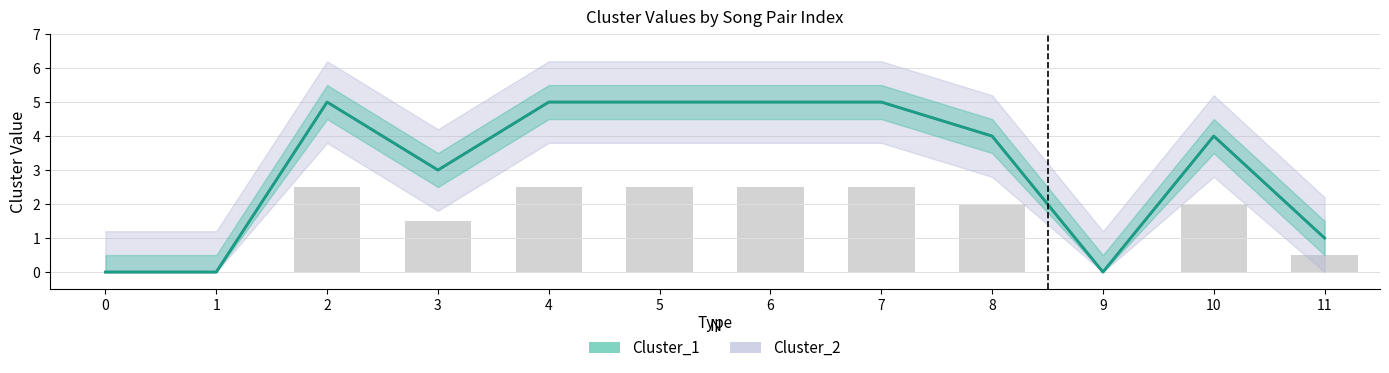

At how many categories does at least one series exceed 2?

8